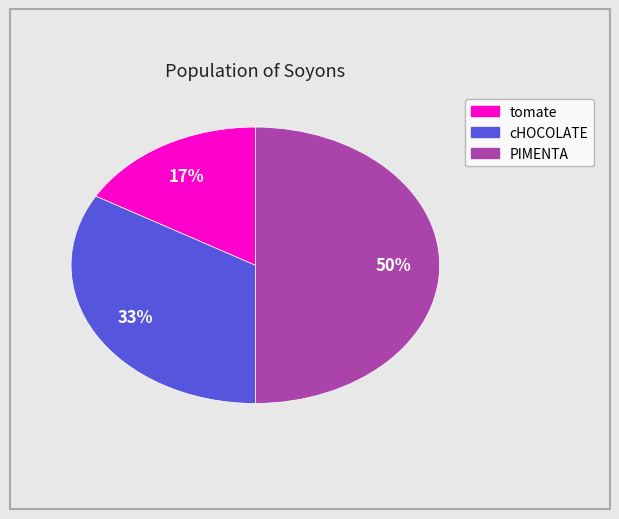

How many slices are in this pie chart?

3